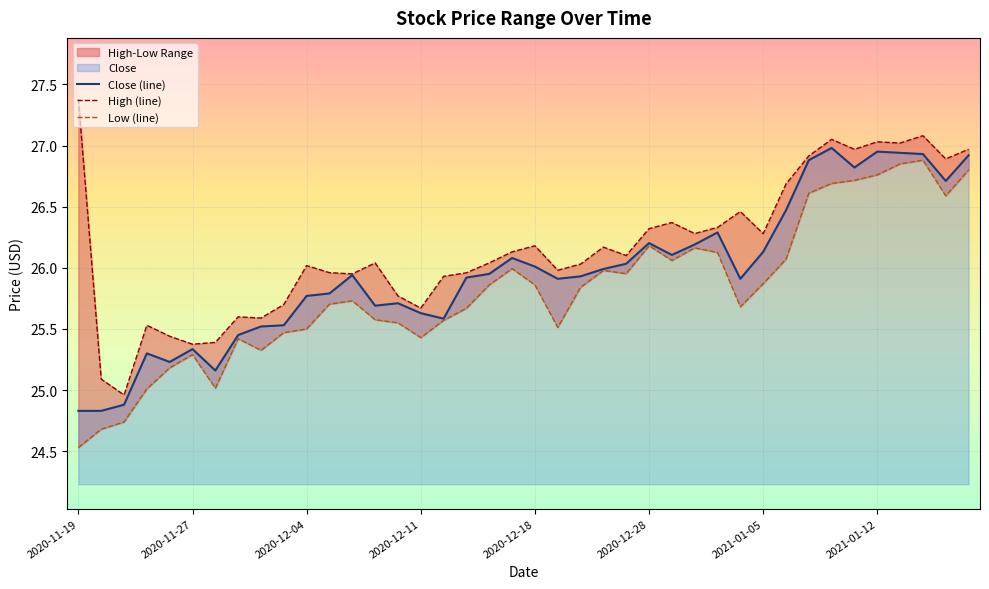

What is the minimum value shown in the chart?

24.5